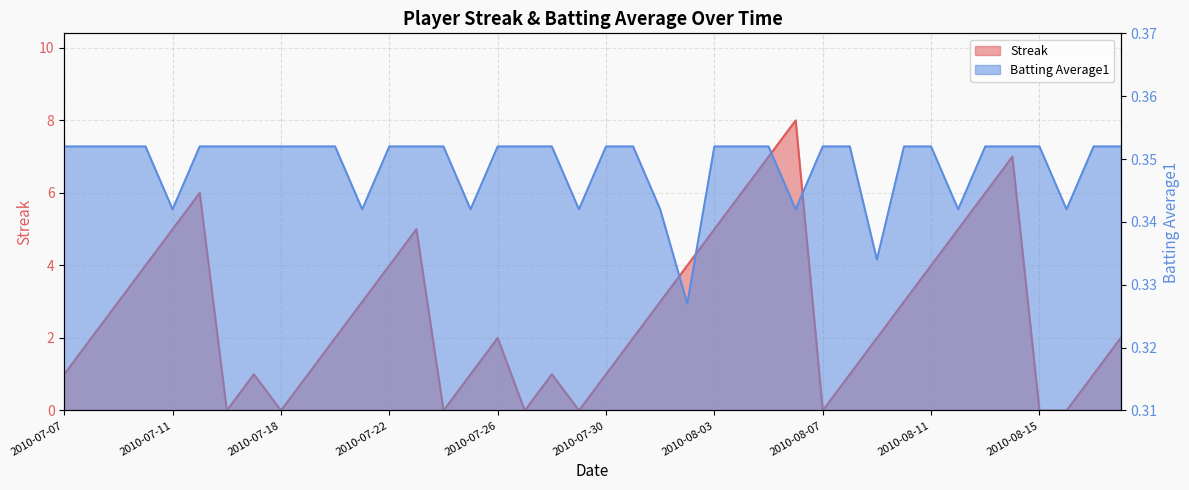

At which label is Batting Average1 closest to 0?

2010-08-02